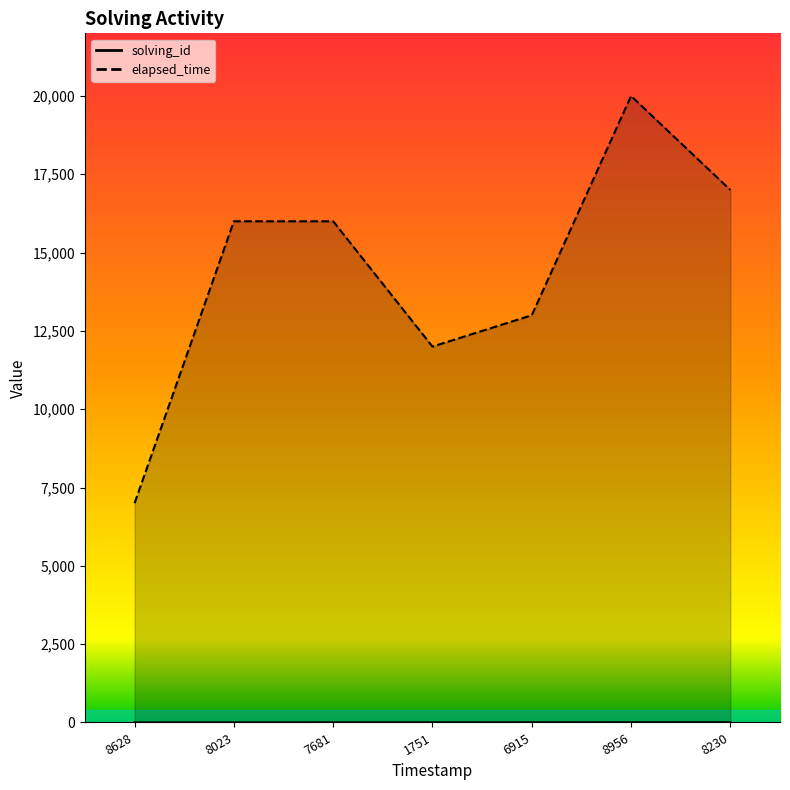

The value of elapsed_time at 8628 is 10795. True or false?

False